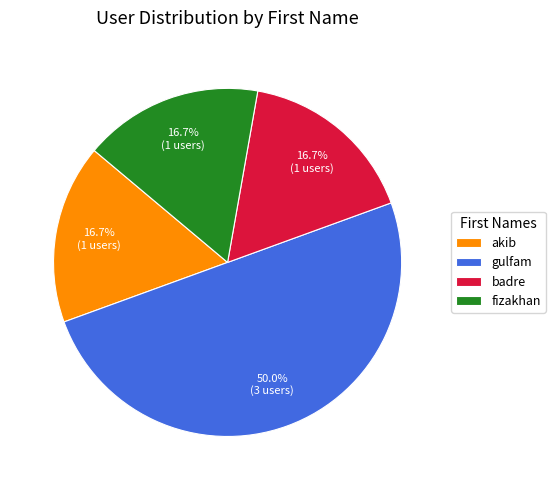

Which category has the biggest portion of the pie?

gulfam